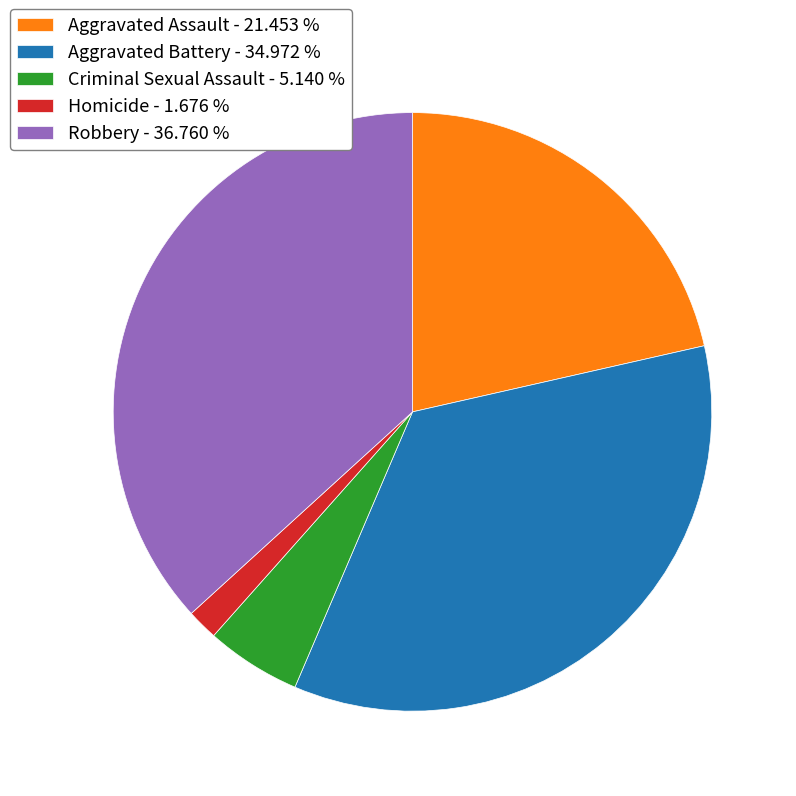

Is the sum of Homicide - 1.676 % and Aggravated Assault - 21.453 % greater than half?

No